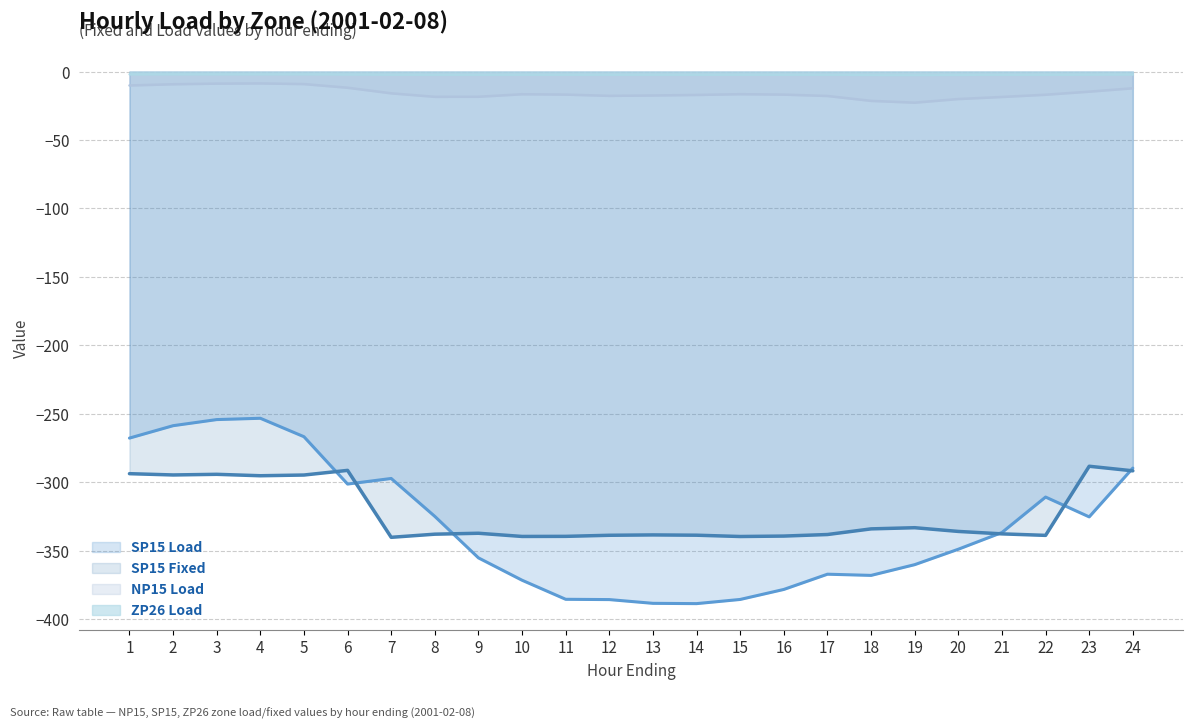

At which category does NP15 Load reach its first local valley?

8